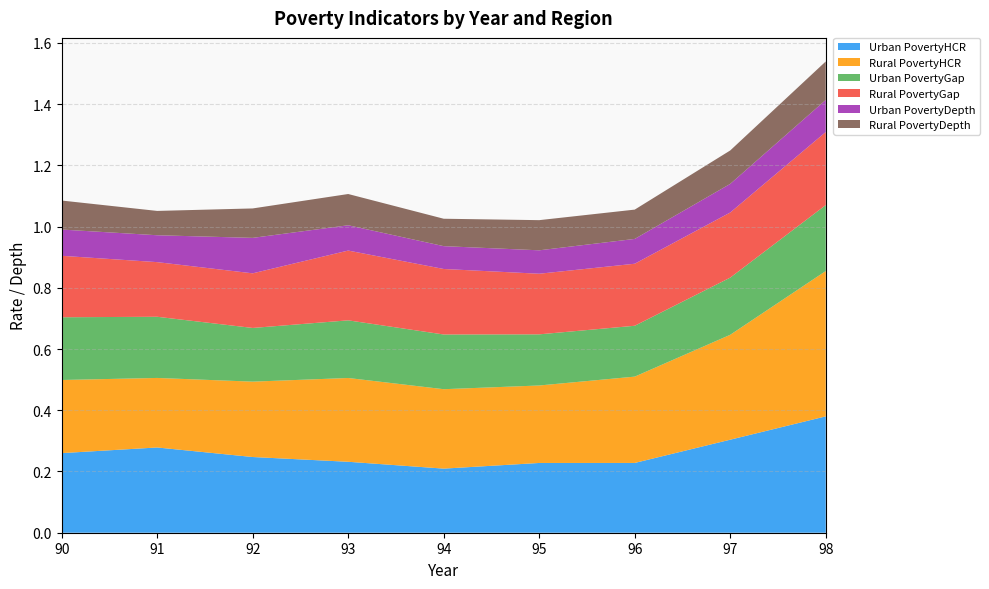

Reading right to left, what are all the values shown in this chart?

Urban PovertyHCR: 0.4	0.3	0.2	0.2	0.2	0.2	0.2	0.3	0.3
Rural PovertyHCR: 0.5	0.3	0.3	0.3	0.3	0.3	0.2	0.2	0.2
Urban PovertyGap: 0.2	0.2	0.2	0.2	0.2	0.2	0.2	0.2	0.2
Rural PovertyGap: 0.2	0.2	0.2	0.2	0.2	0.2	0.2	0.2	0.2
Urban PovertyDepth: 0.1	0.1	0.1	0.1	0.1	0.1	0.1	0.1	0.1
Rural PovertyDepth: 0.1	0.1	0.1	0.1	0.1	0.1	0.1	0.1	0.1